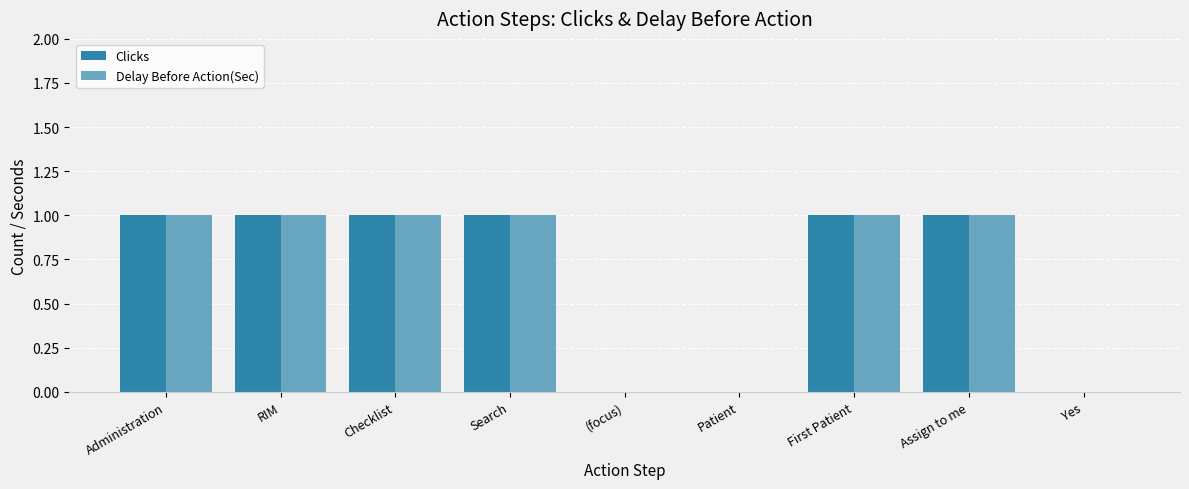

How many Clicks values are between 0 and 1?

9